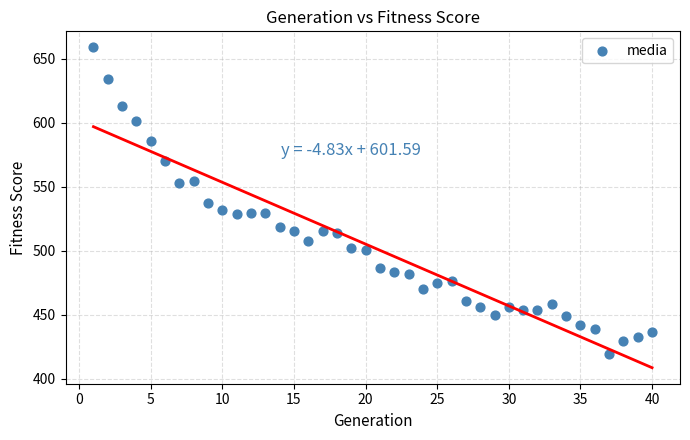

What is the range of X values (max minus min)?

39.0